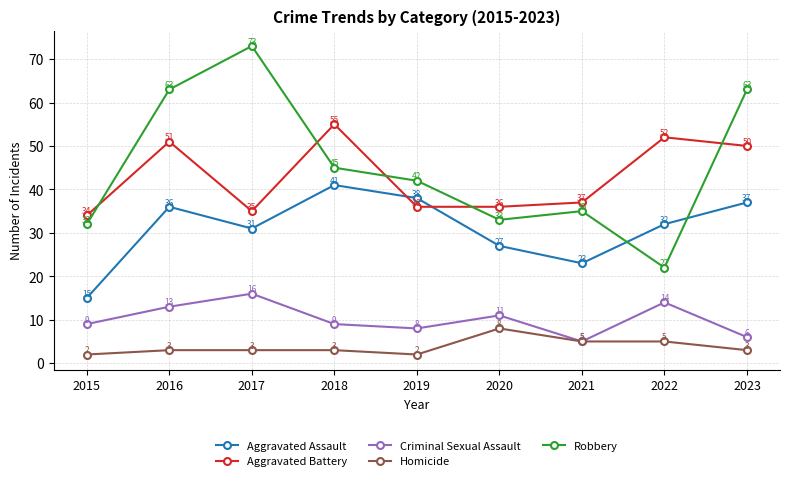

What are all the series names shown in the legend?

Aggravated Assault, Aggravated Battery, Criminal Sexual Assault, Homicide, Robbery